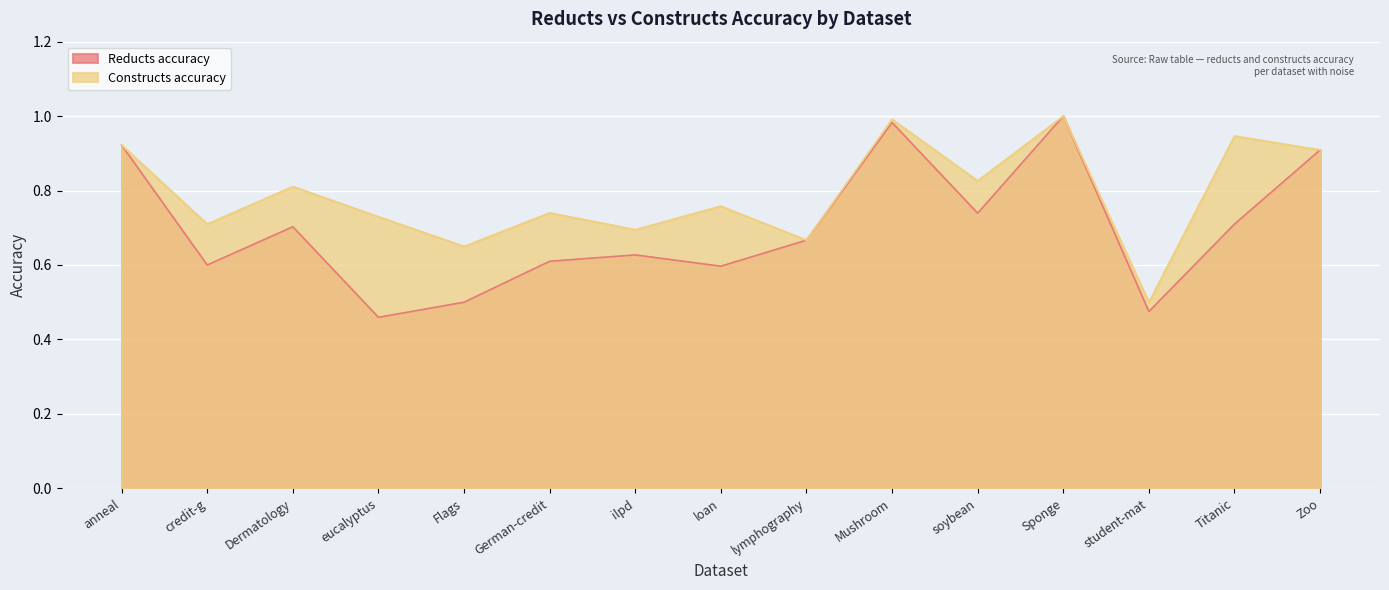

Which series changed the most between anneal and student-mat?

Reducts accuracy